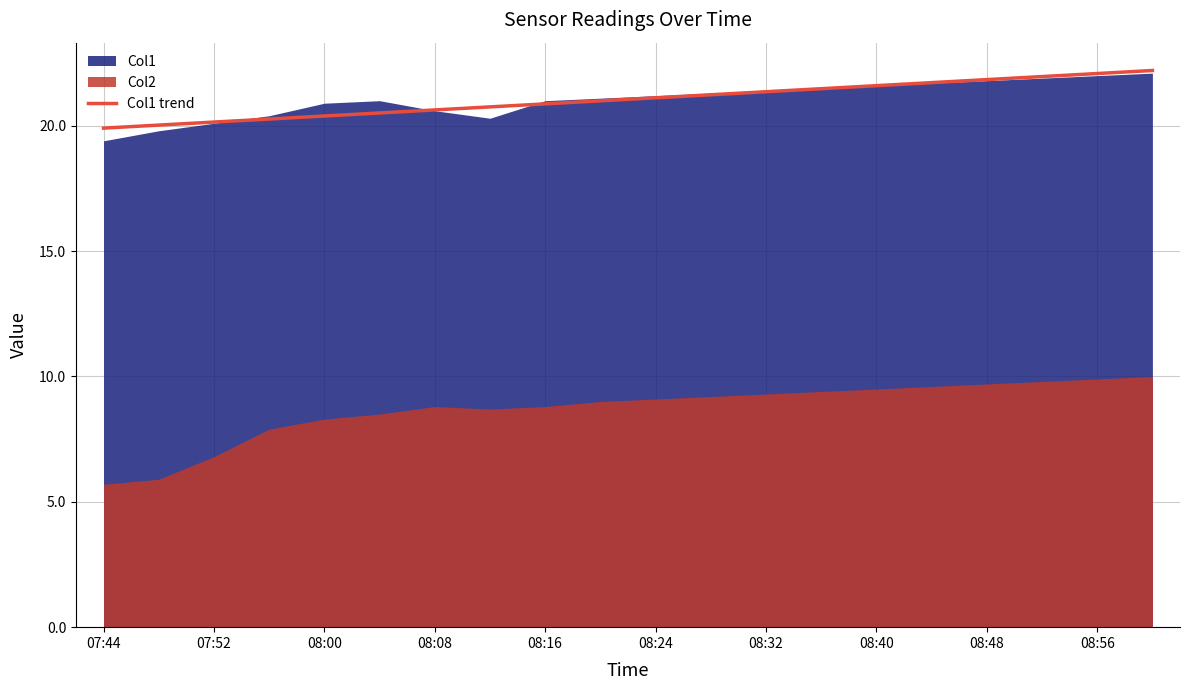

The Col1 trend series shows 20.9 at 08:16. True or false?

True